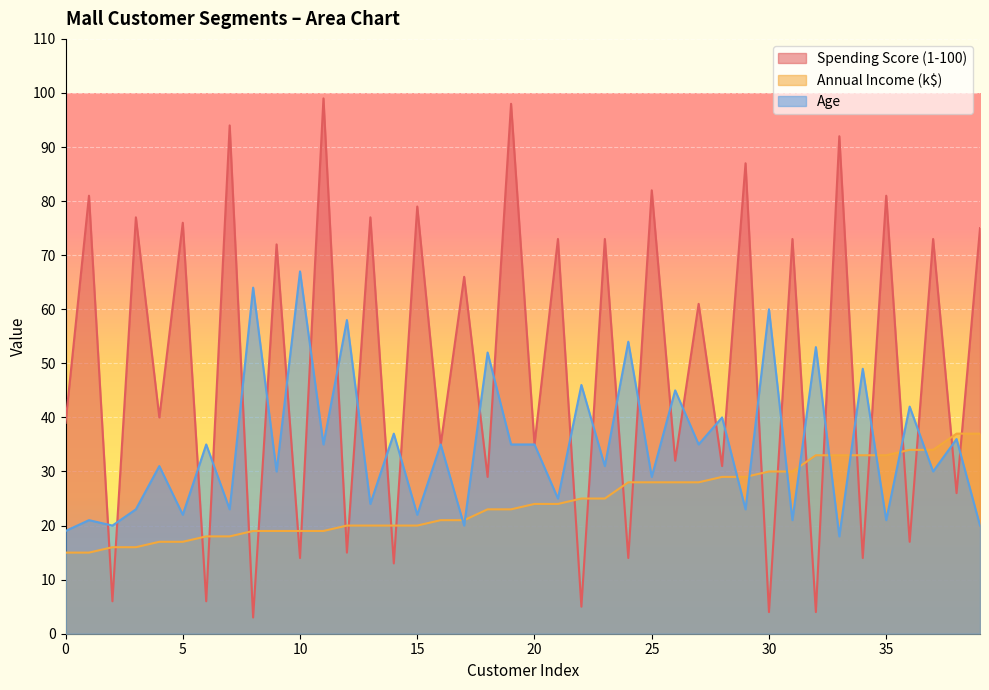

What is the value of the Spending Score (1-100) point at the 6th from the left?

76